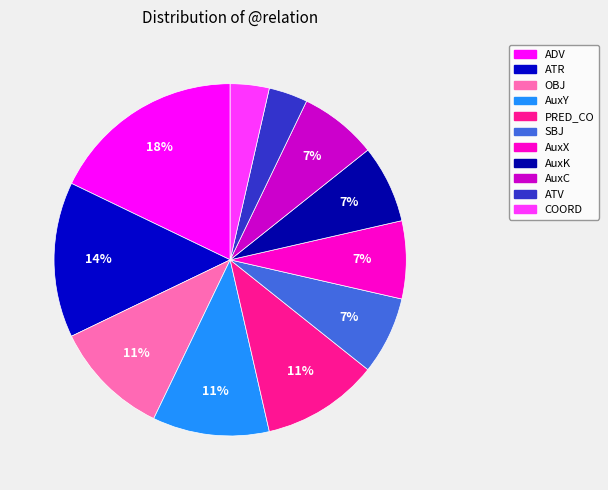

The ATV slice represents 9% of the pie. True or false?

False